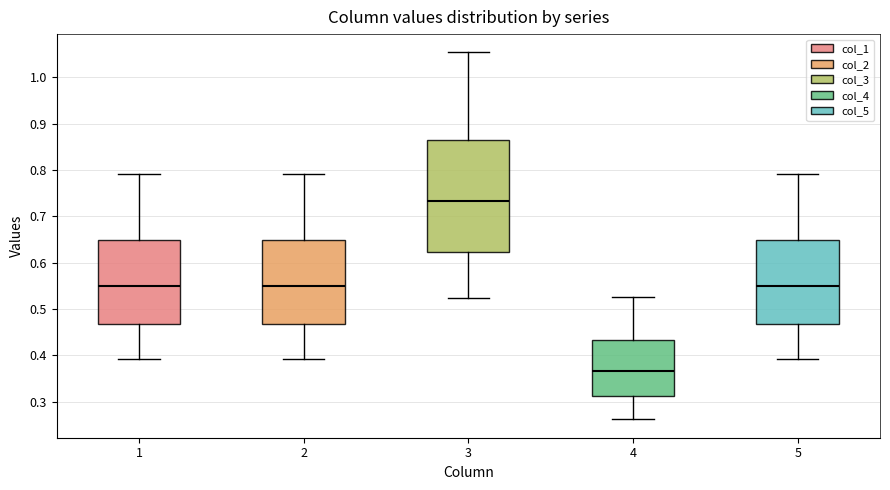

Which box's median line is the highest?

3